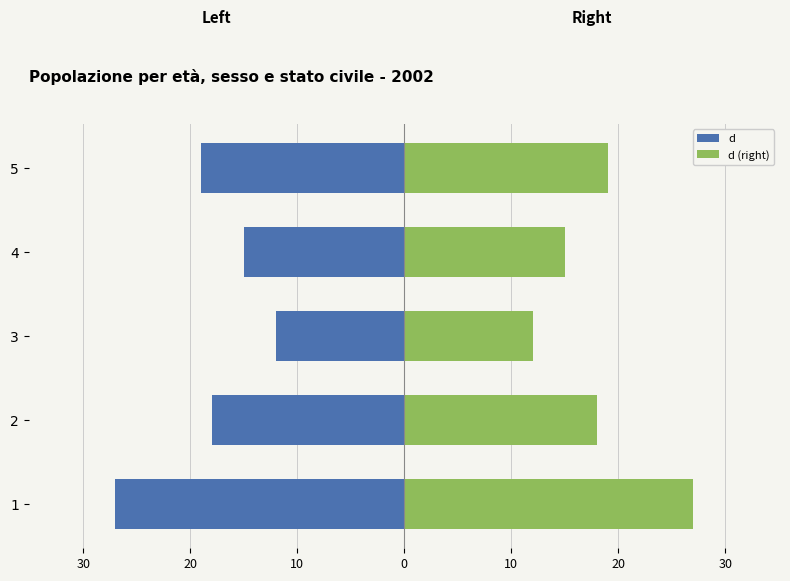

Reading right to left, extract all data points from this chart.

d: -19	-15	-12	-18	-27
d (right): 19	15	12	18	27